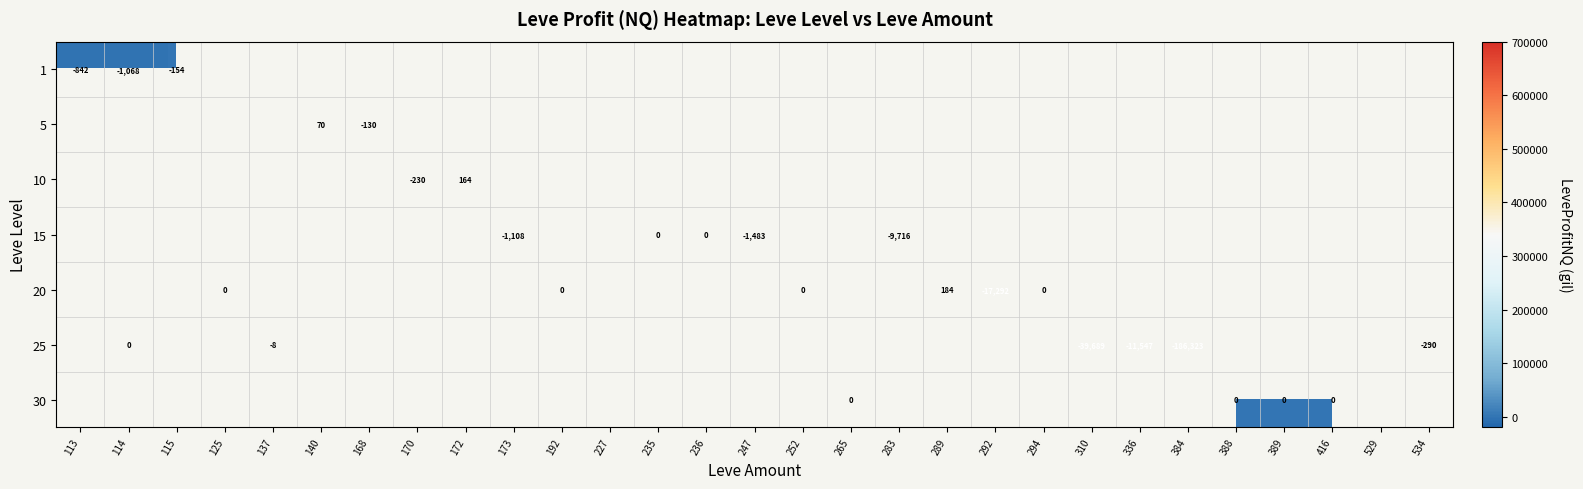

Between 170 and 140, which is larger?

140